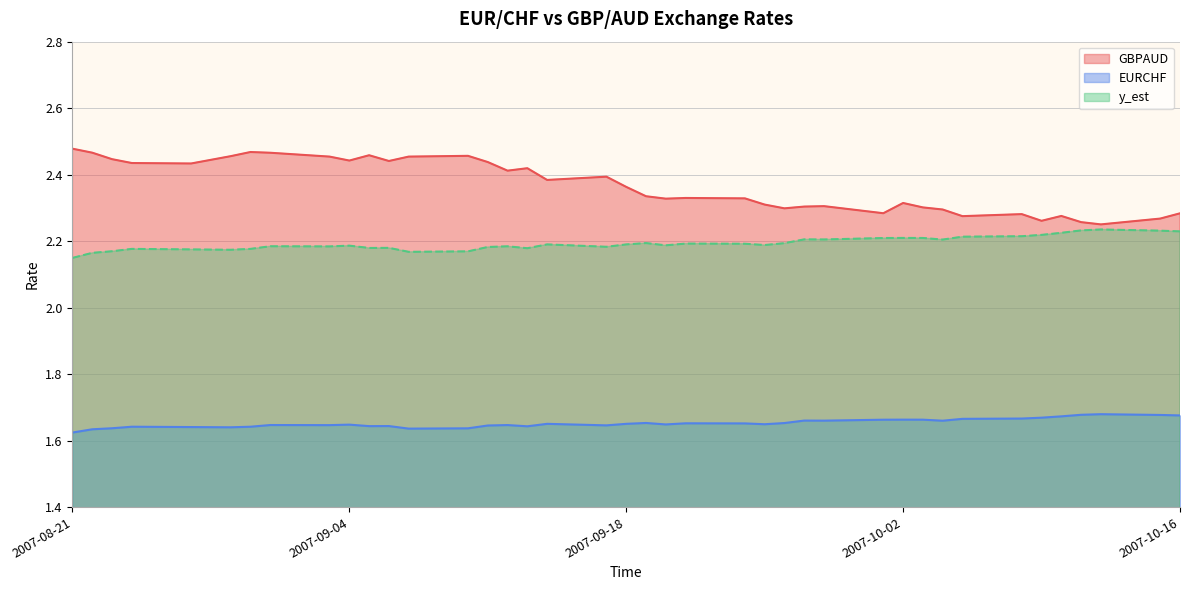

True or false: GBPAUD and y_est cross at least once.

False